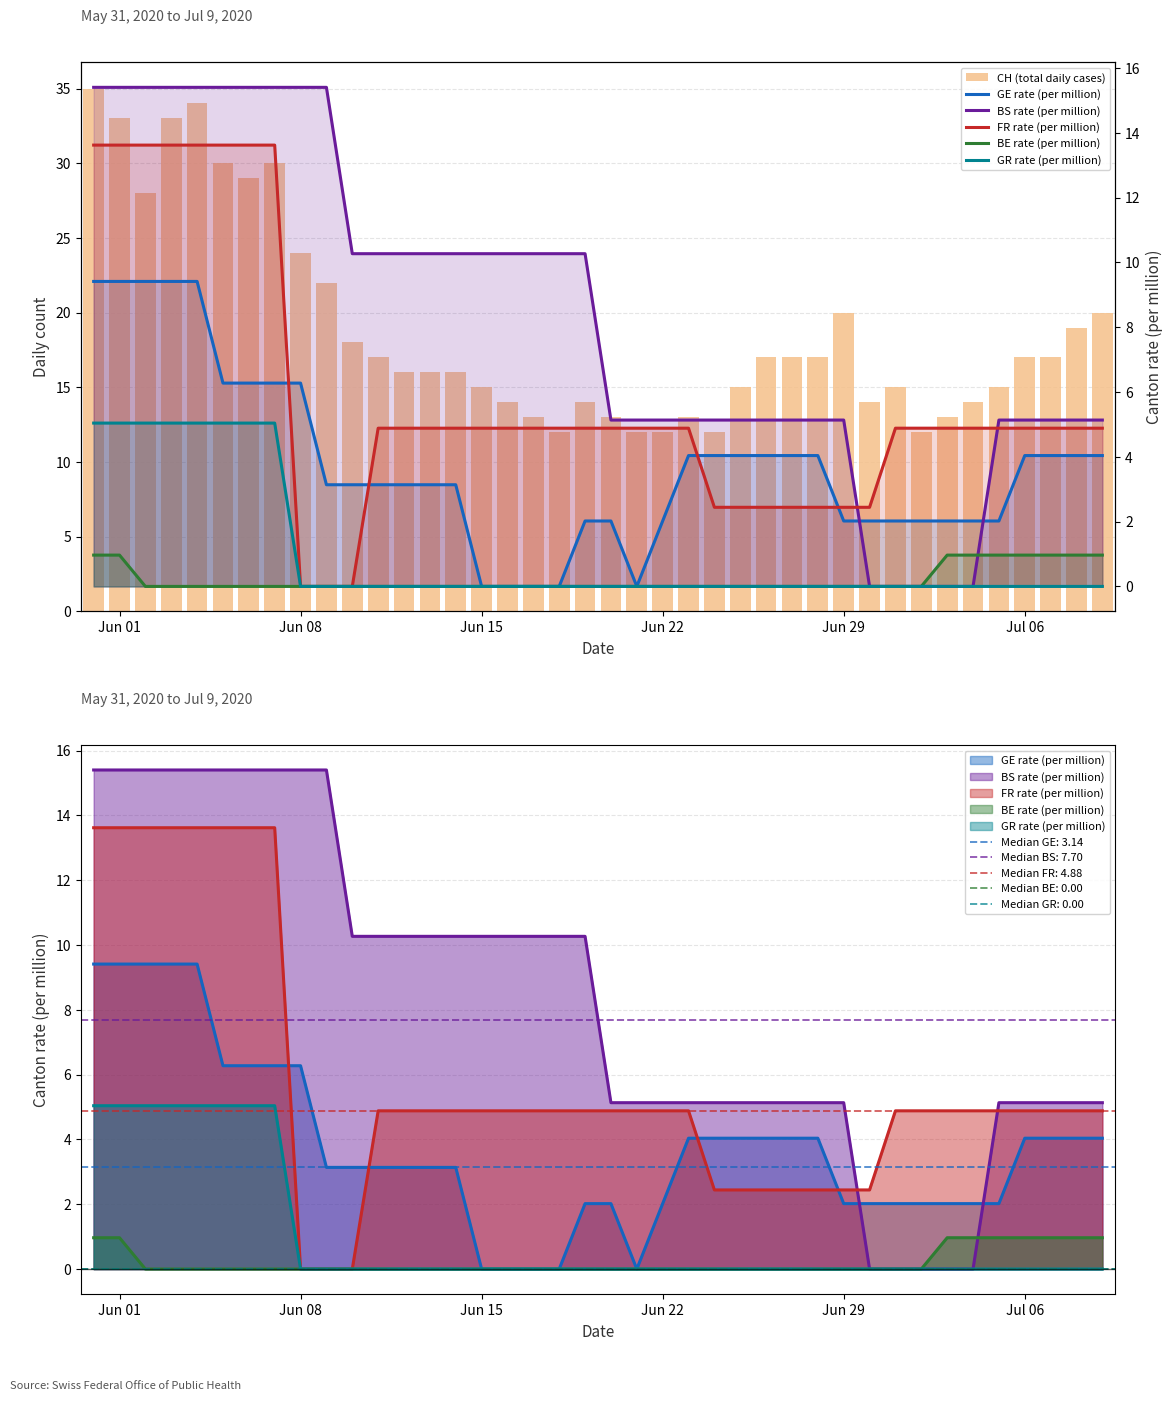

Which series has the largest total across all categories?

CH (total daily cases)